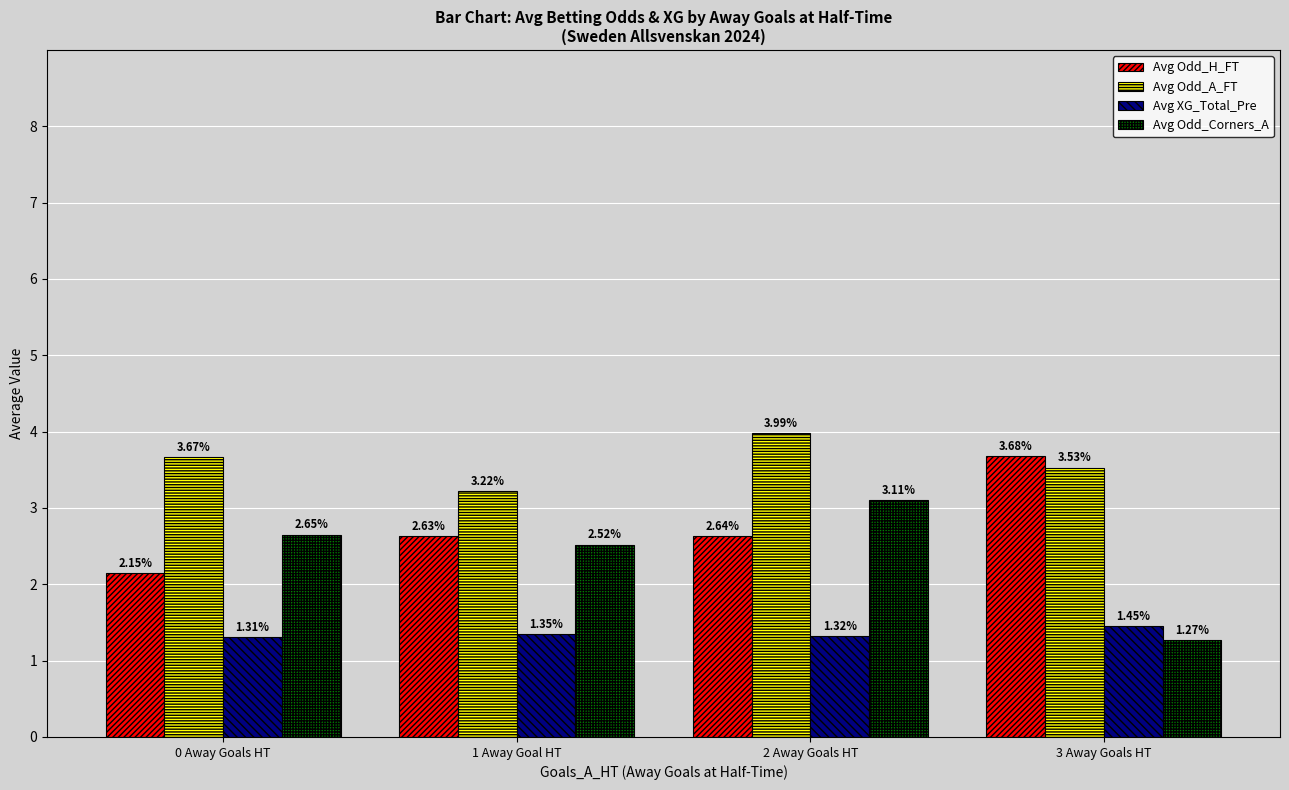

Rank the series by their maximum value, from lowest to highest.

Avg XG_Total_Pre, Avg Odd_Corners_A, Avg Odd_H_FT, Avg Odd_A_FT